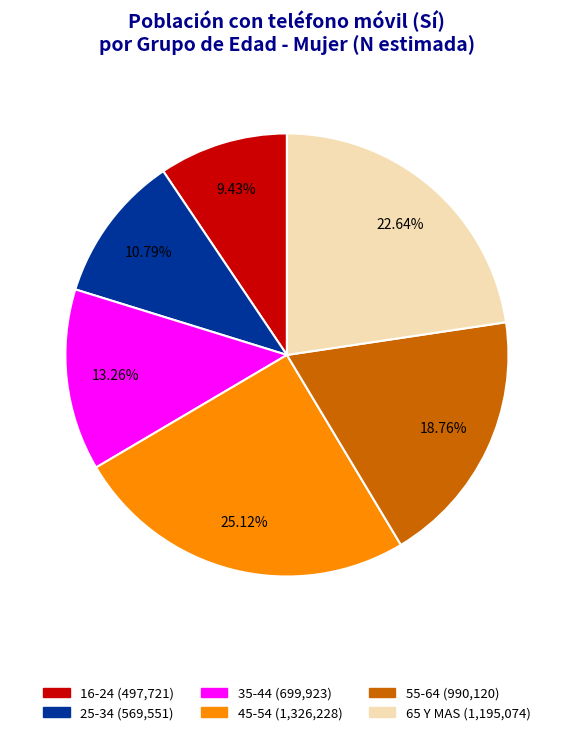

What portion of the pie excludes 16-24?

90.6%